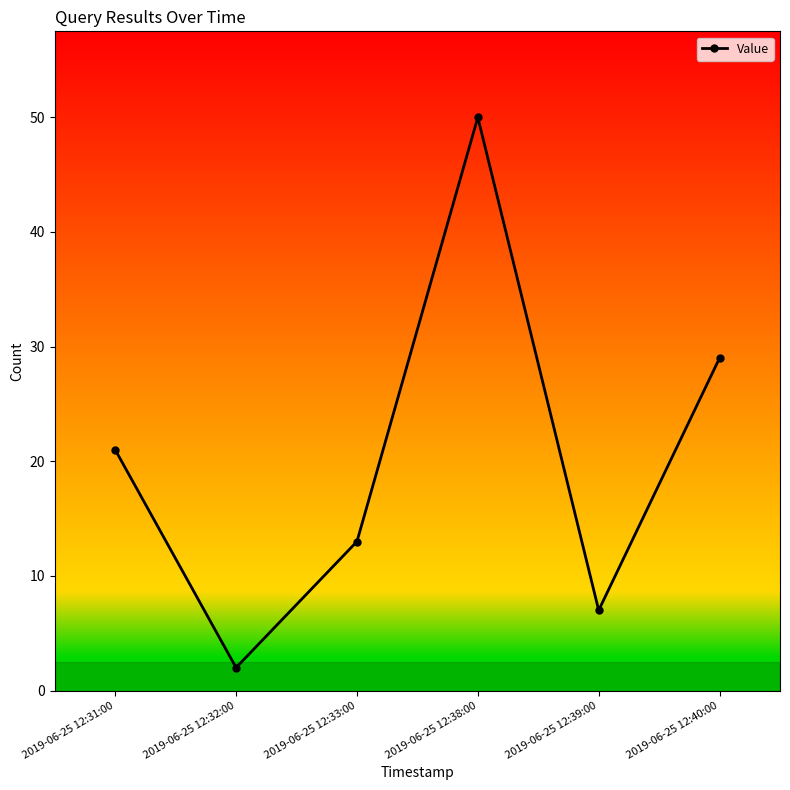

What is the minimum value shown in the chart?

2